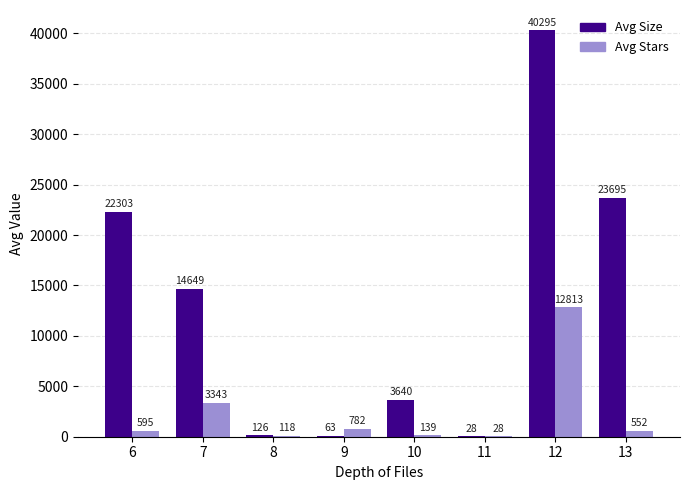

Which series changed the most between 7 and 8?

Avg Size